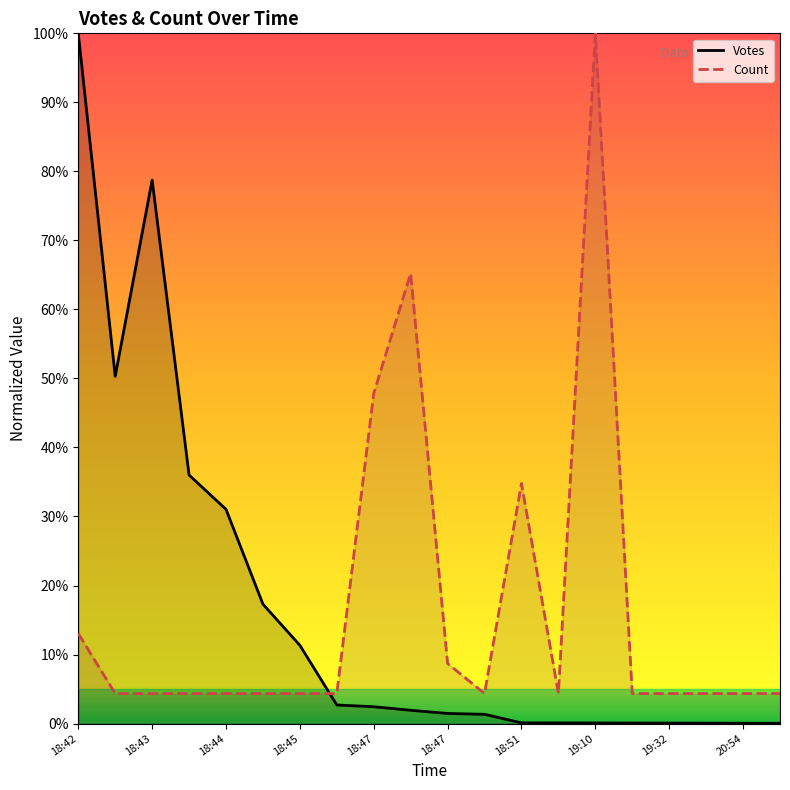

At which label does Count reach its peak?

19:10